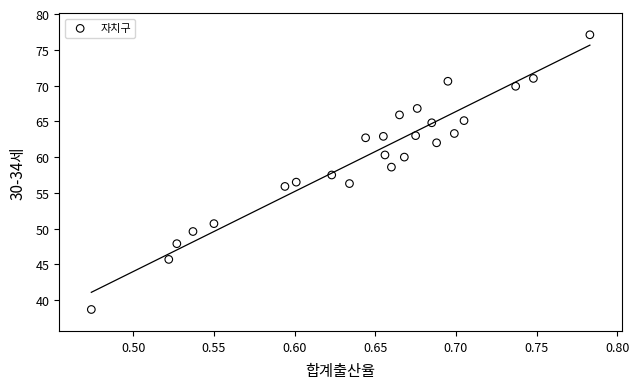

What is the range of Y values (max minus min)?

38.4